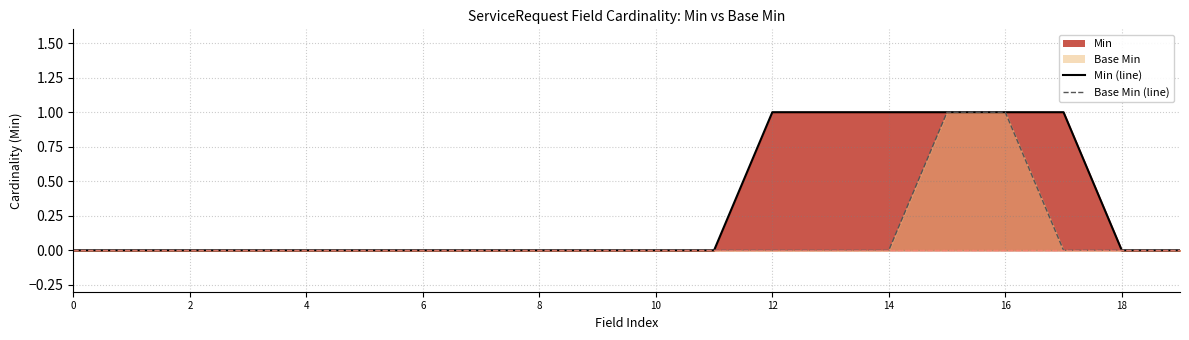

What is the sum of all Min (line) values?

6